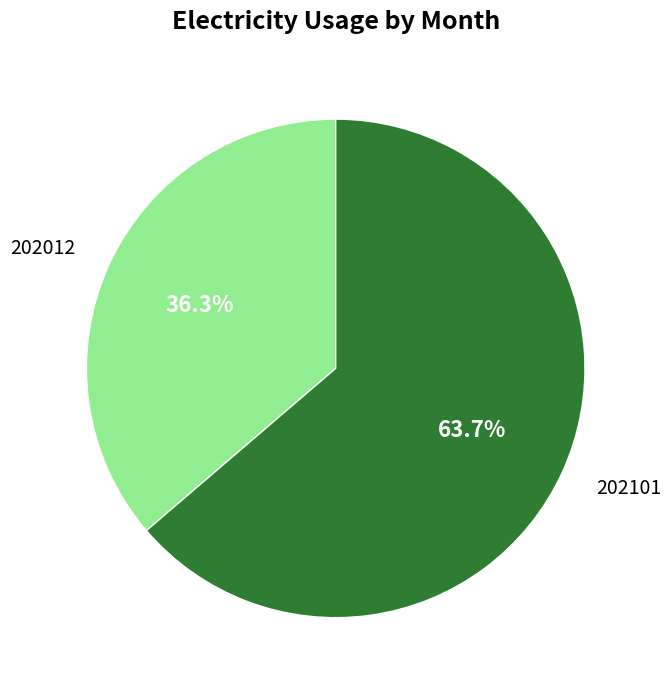

To the nearest percent, what is the average slice percentage?

50%